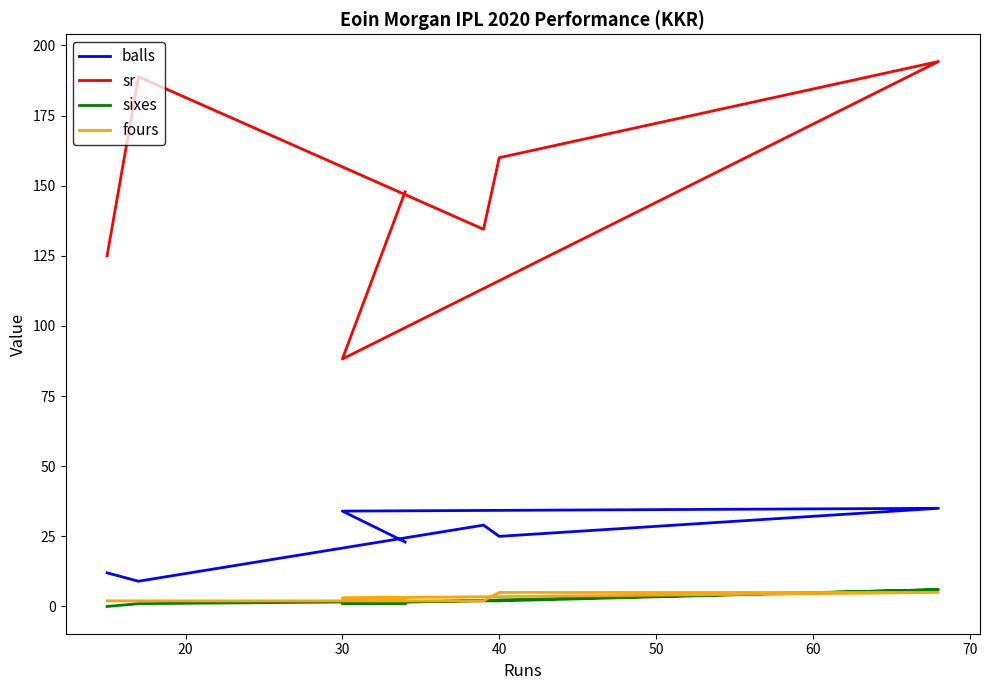

What is the greatest value displayed?

194.3